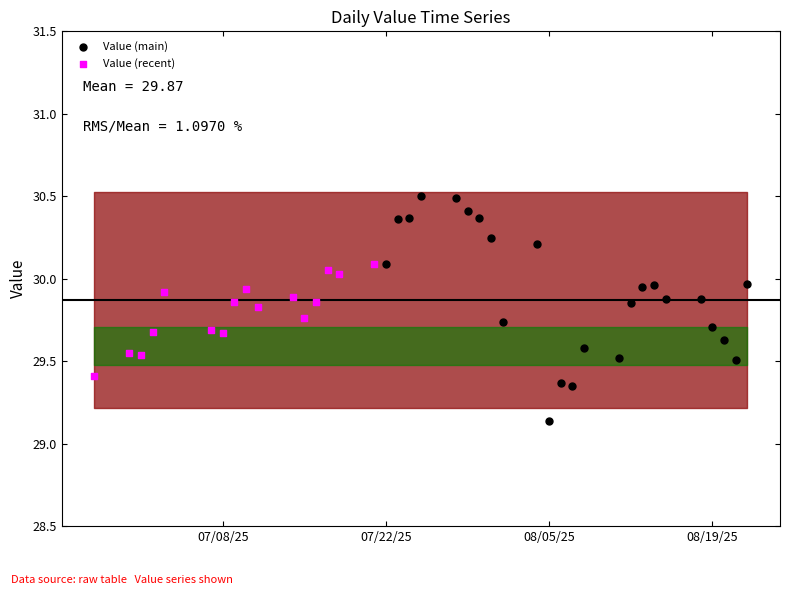

Which series reaches the minimum Y coordinate?

Value (main)